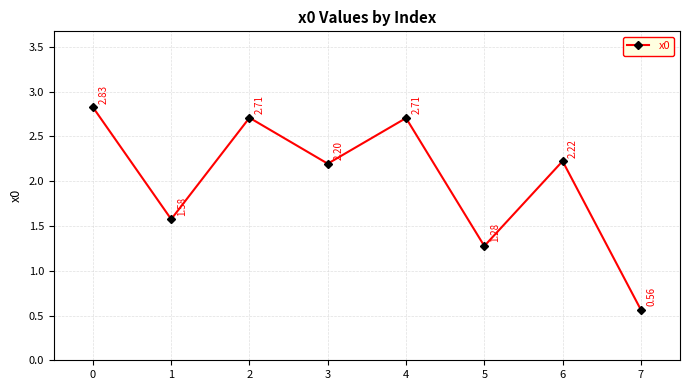

What is the average value?

2.0